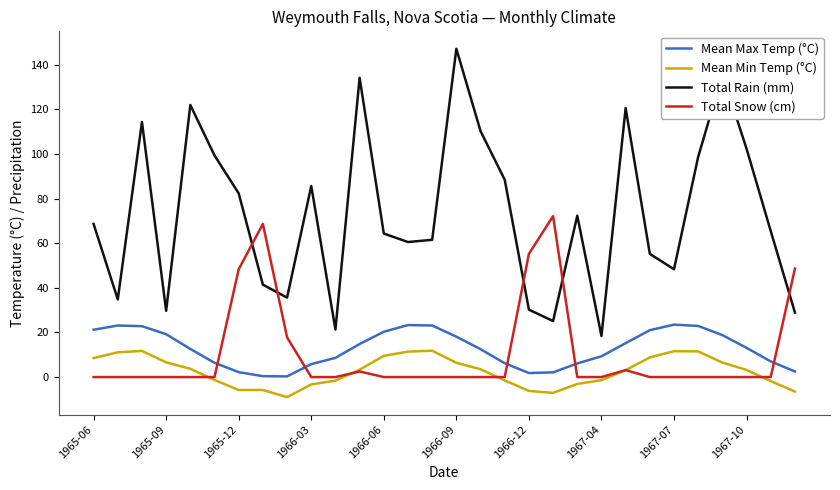

What is the maximum value shown in the chart?

147.1